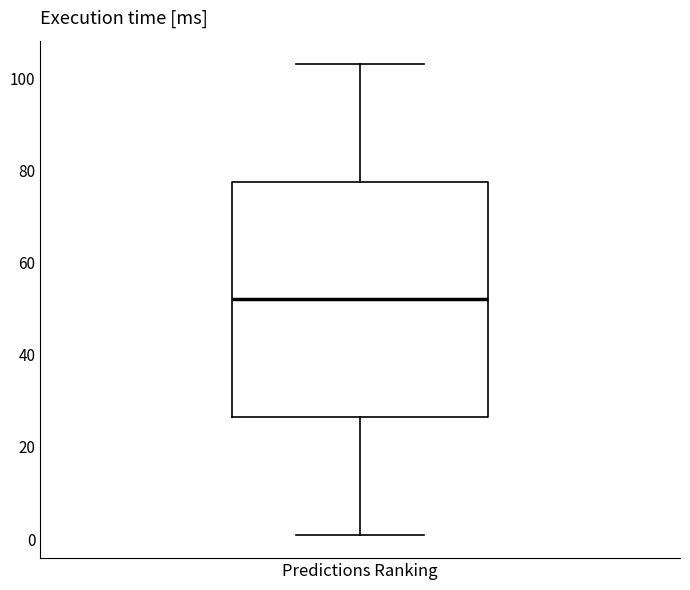

Transcribe this box plot: give where the median line is, the range the box spans, and where the two whiskers end, as read against the y-axis. The values are not printed on the chart, so give them approximately, as read against the axis.

median 52, box 26 to 78, whiskers 2 to 104